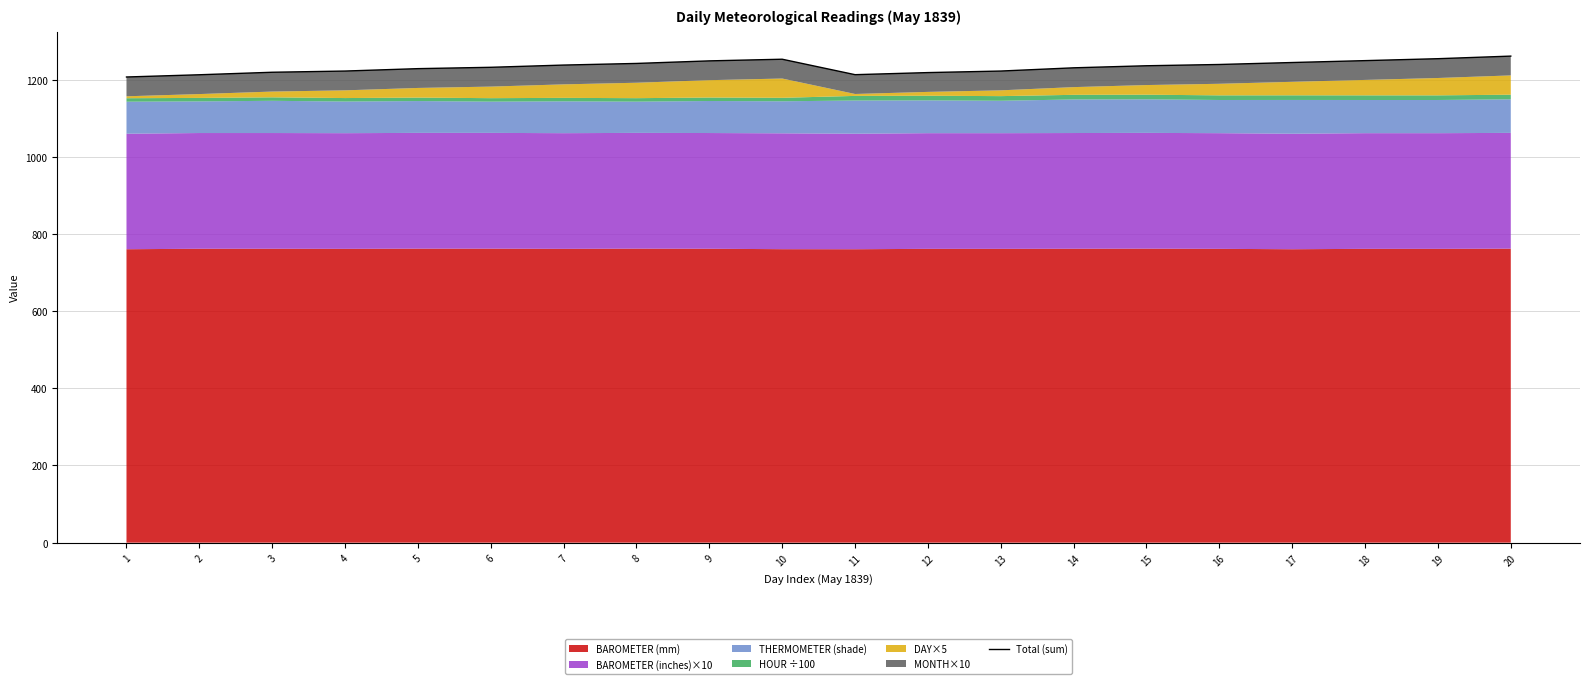

Reading right to left, what are all the values shown in this chart?

20=1261.0	19=1254.3	18=1249.3	17=1244.4	16=1239.3	15=1236.0	14=1230.7	13=1222.3	12=1218.3	11=1212.9	10=1252.9	9=1248.7	8=1242.0	7=1237.8	6=1232.0	5=1228.5	4=1222.3	3=1219.2	2=1212.7	1=1206.9